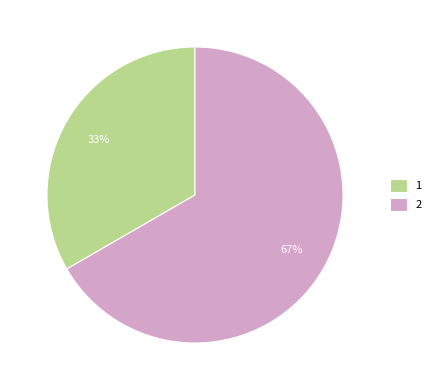

True or false: 1 accounts for 33% of the total.

True